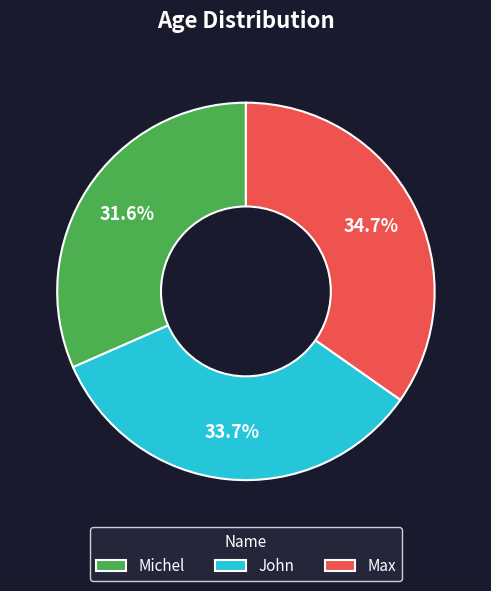

What is the ratio of the value at Michel to the value at Max?

0.9